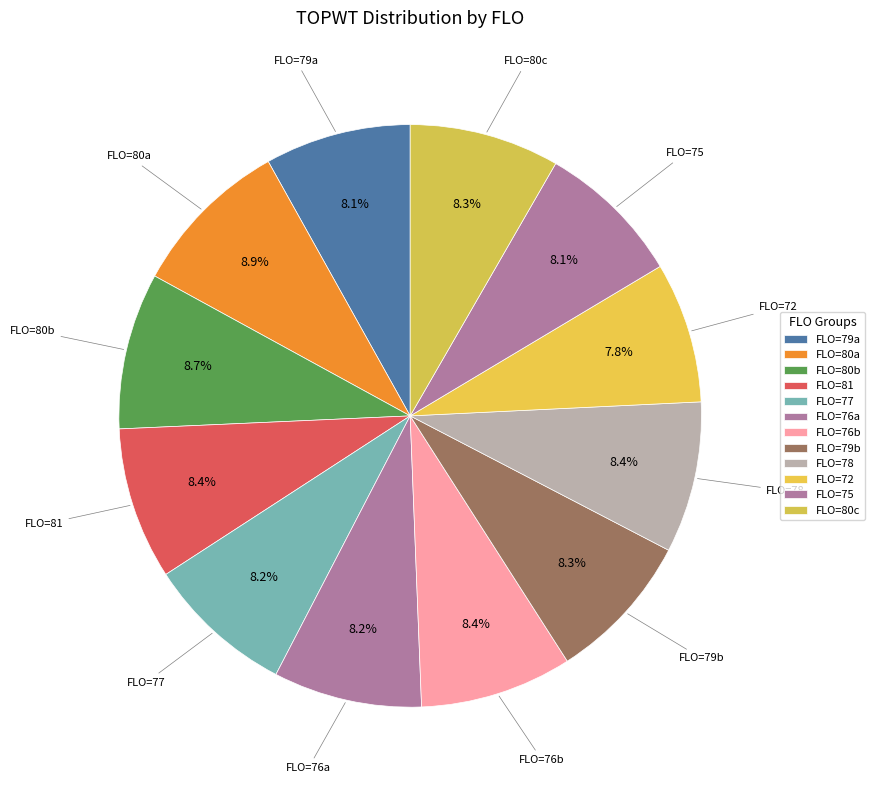

To the nearest percent, what is the average slice percentage?

8%